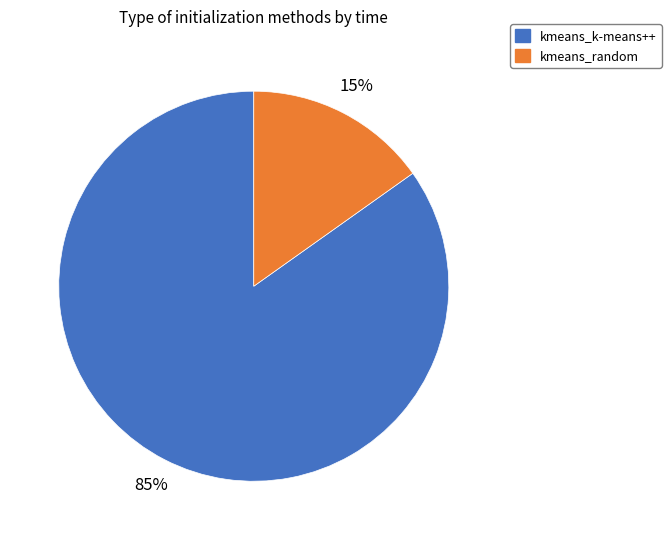

Which has a higher value, kmeans_k-means++ or kmeans_random?

kmeans_k-means++